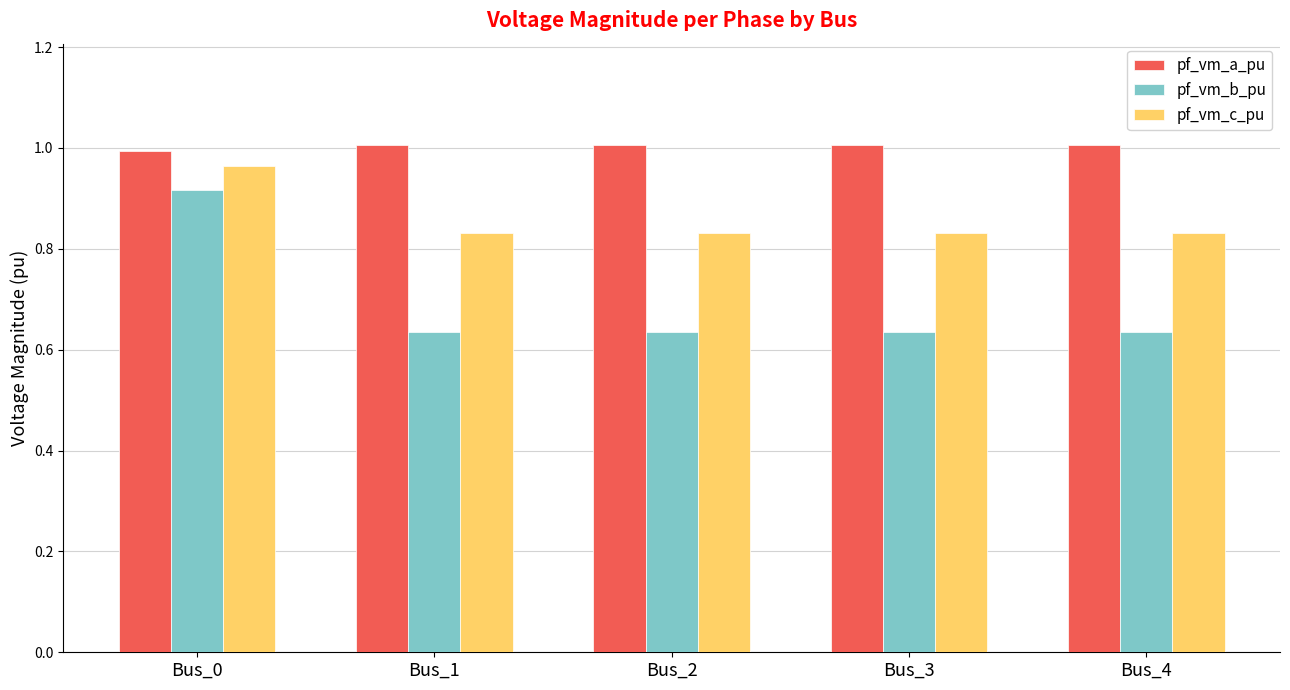

Which series has the largest total across all categories?

pf_vm_a_pu